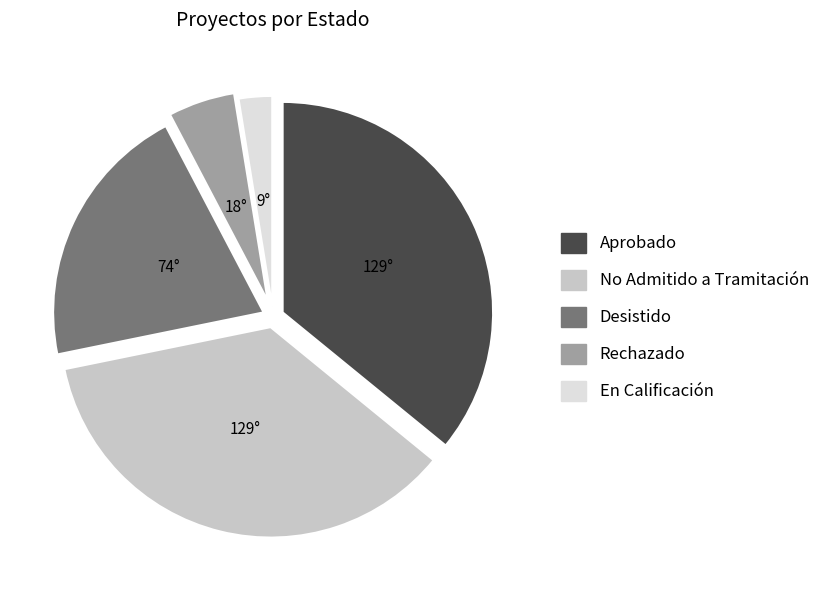

Which slice is the smallest?

En Calificación